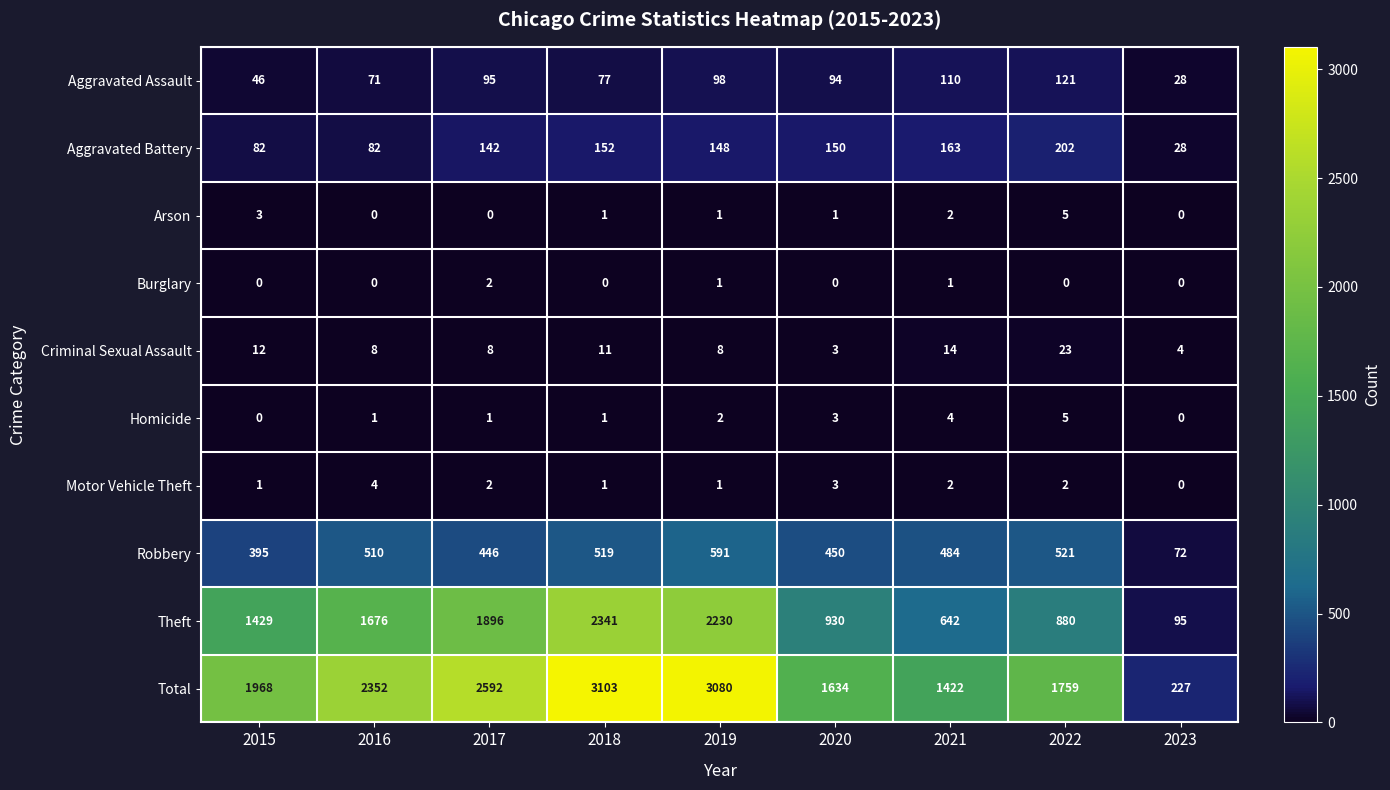

At which category is the sum across all series the highest?

2018